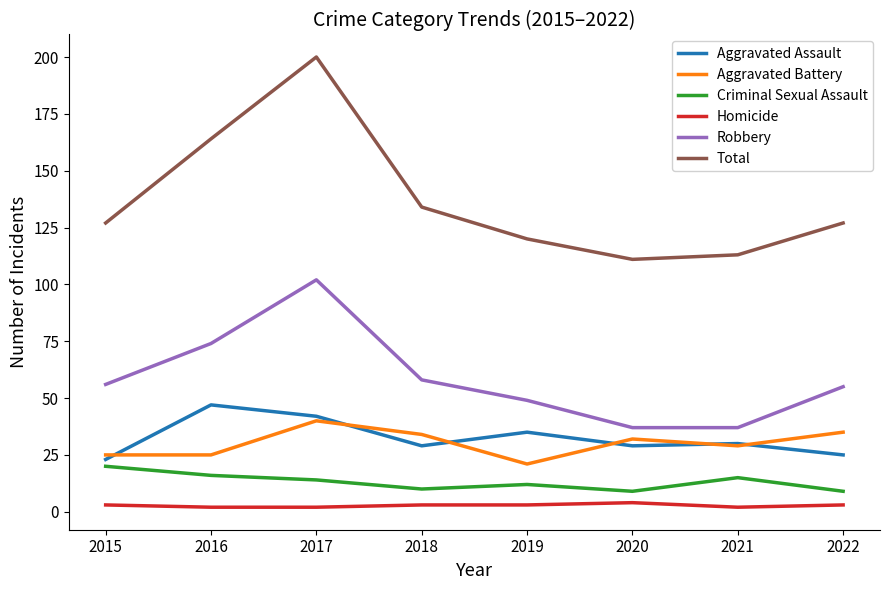

What are all the series names shown in the legend?

Aggravated Assault, Aggravated Battery, Criminal Sexual Assault, Homicide, Robbery, Total